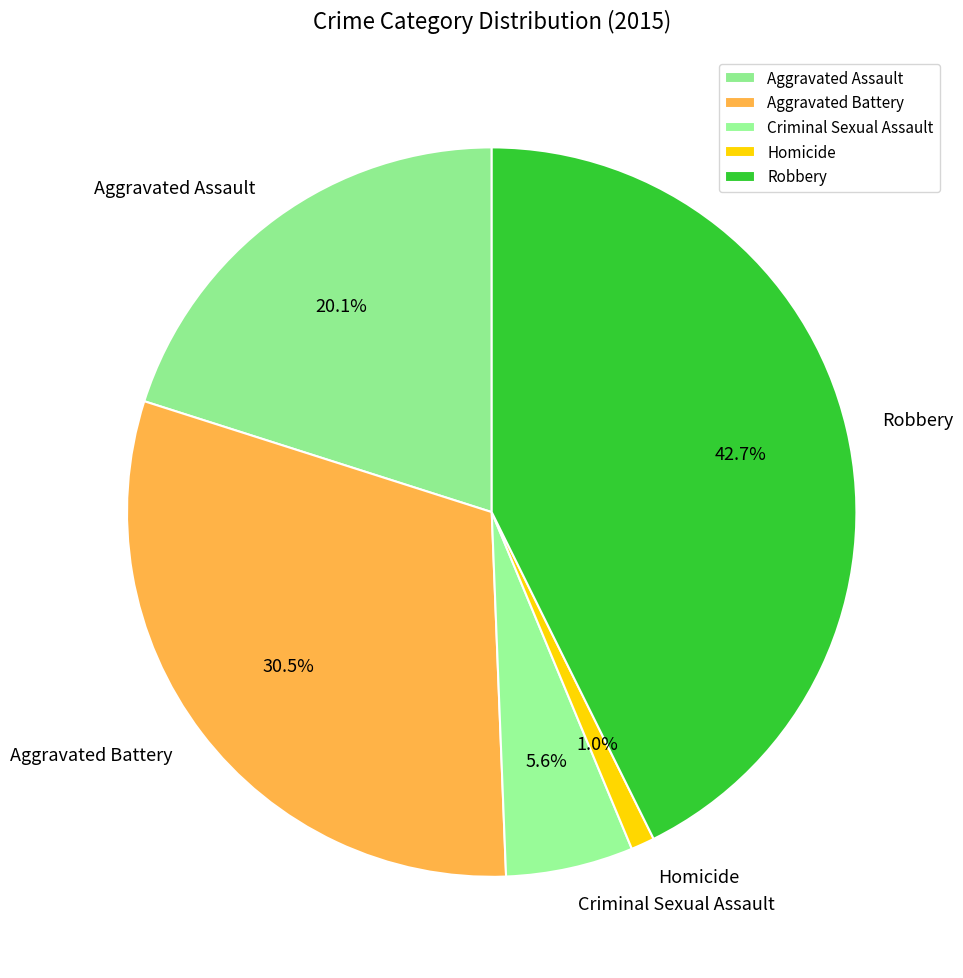

Is the sum of Aggravated Assault and Robbery greater than half?

Yes